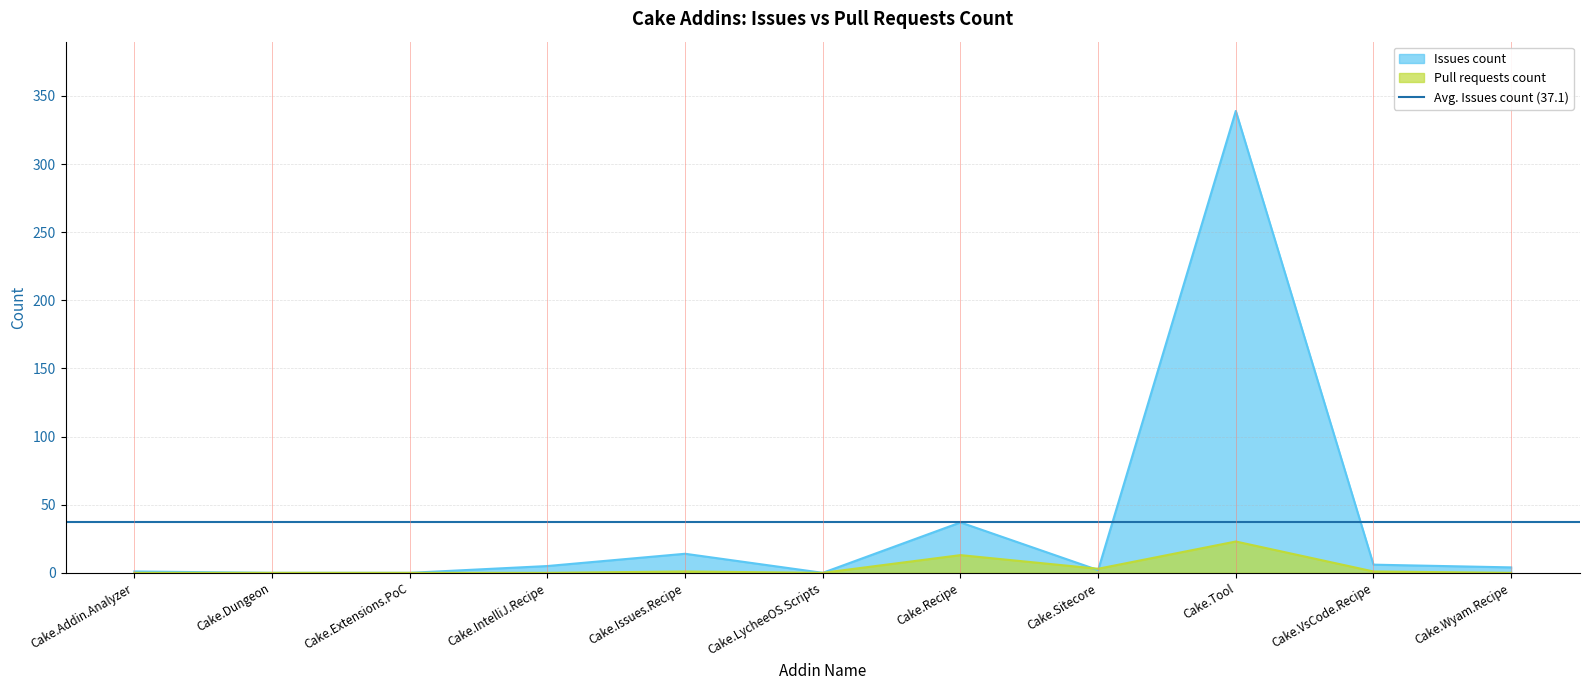

Where is the first local maximum for Issues count?

Cake.Issues.Recipe